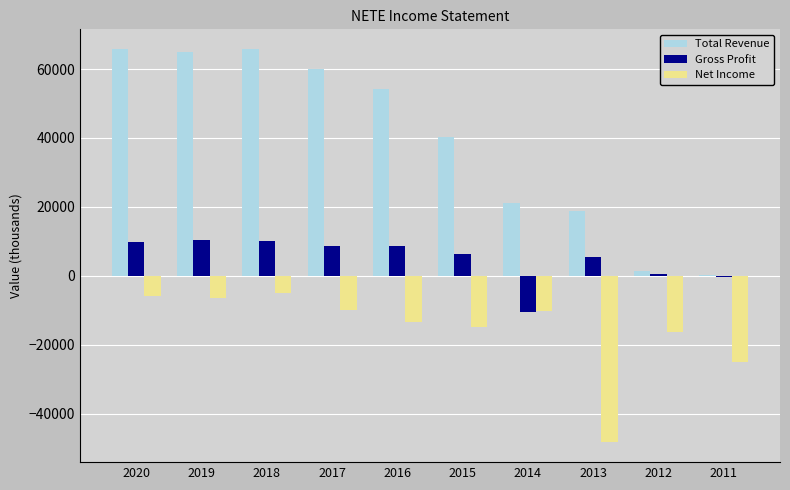

At which label is Total Revenue closest to 33000?

2015